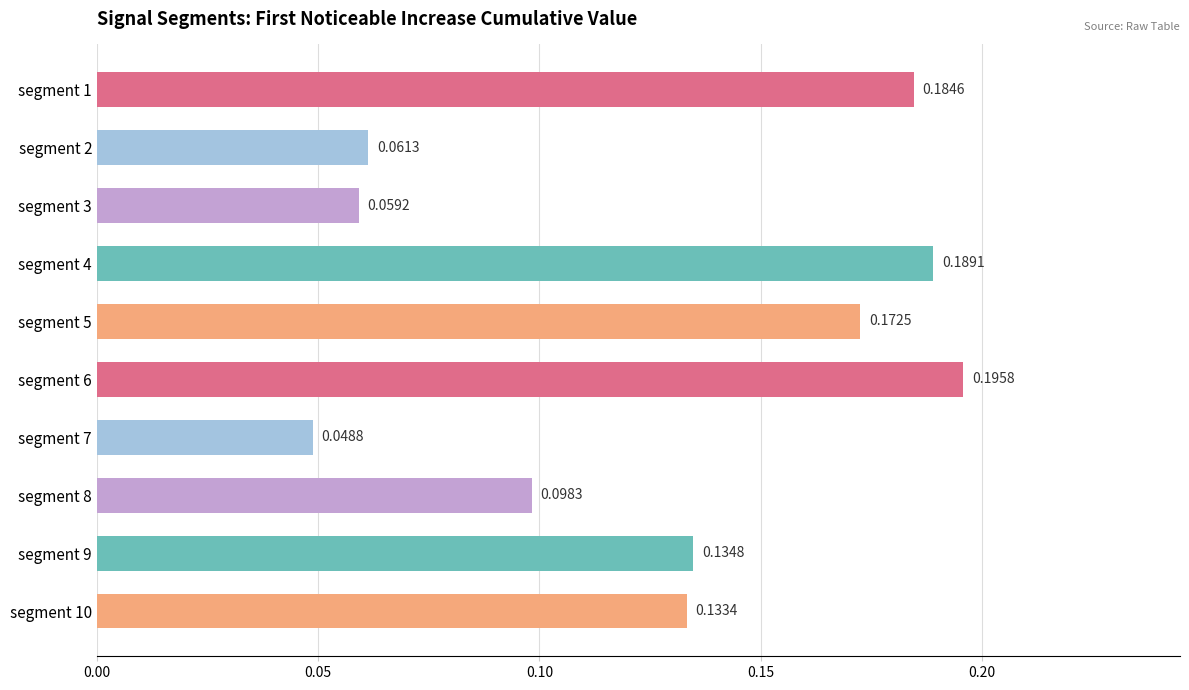

How many distinct data groups are displayed?

1